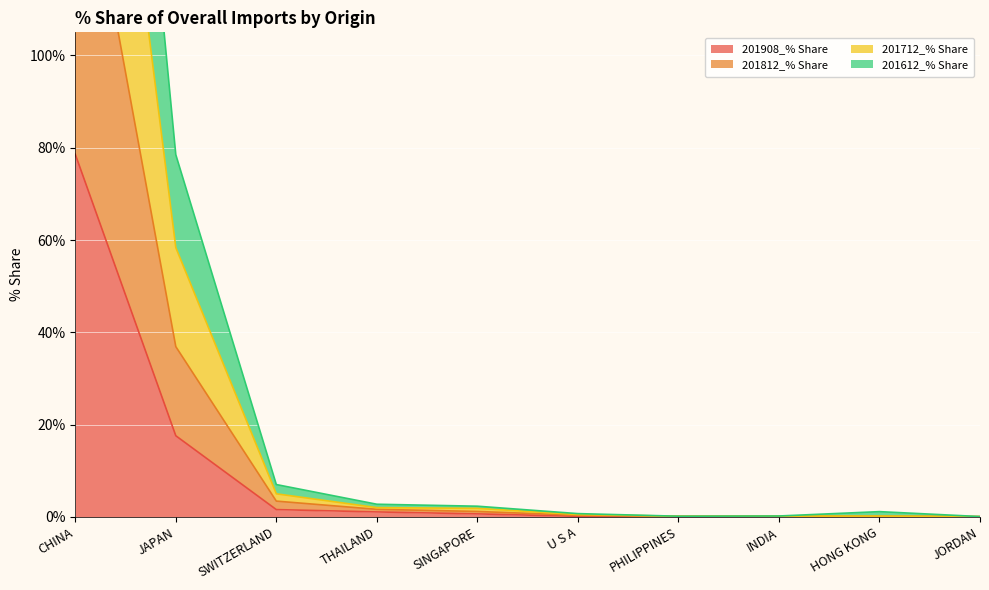

The value of 201908_% Share at JAPAN is 17.6. True or false?

True